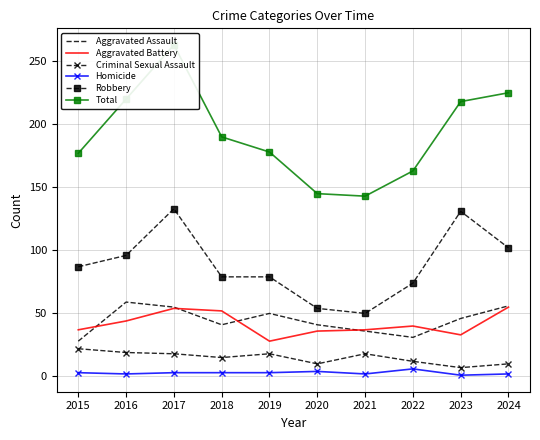

Reading right to left, extract all data points from this chart.

Aggravated Assault: 2024=56	2023=46	2022=31	2021=36	2020=41	2019=50	2018=41	2017=55	2016=59	2015=28
Aggravated Battery: 2024=55	2023=33	2022=40	2021=37	2020=36	2019=28	2018=52	2017=54	2016=44	2015=37
Criminal Sexual Assault: 2024=10	2023=7	2022=12	2021=18	2020=10	2019=18	2018=15	2017=18	2016=19	2015=22
Homicide: 2024=2	2023=1	2022=6	2021=2	2020=4	2019=3	2018=3	2017=3	2016=2	2015=3
Robbery: 2024=102	2023=131	2022=74	2021=50	2020=54	2019=79	2018=79	2017=133	2016=96	2015=87
Total: 2024=225	2023=218	2022=163	2021=143	2020=145	2019=178	2018=190	2017=263	2016=220	2015=177